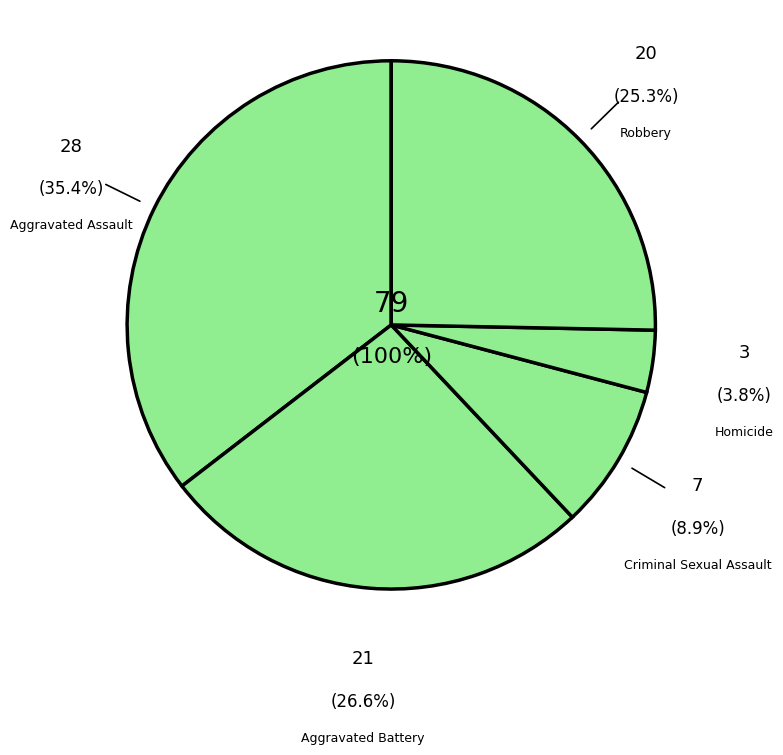

Is Aggravated Battery the majority of the pie?

No